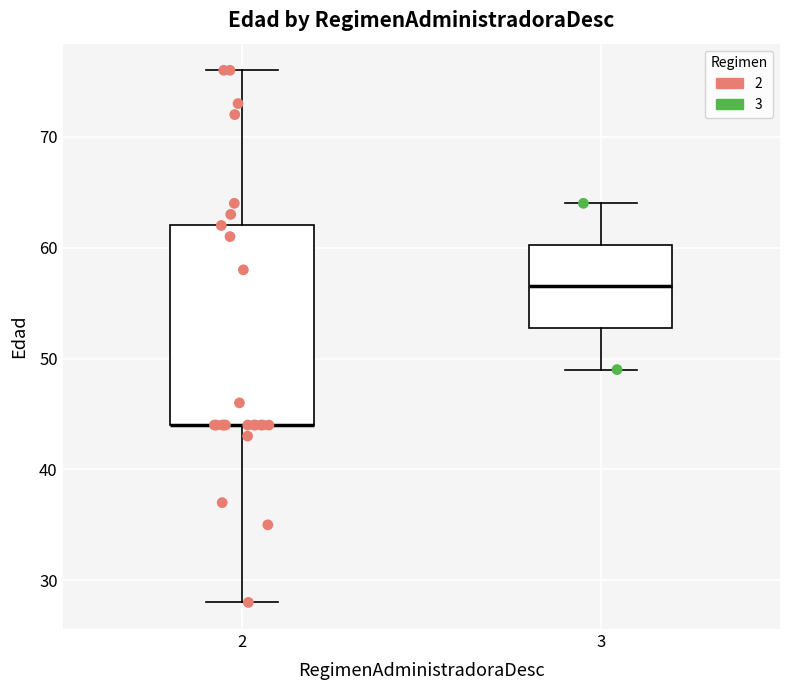

Reading left to right, transcribe this box plot: for each box, give where its median line is, the range the box spans, and where its two whiskers end, as read against the y-axis. The values are not printed on the chart, so give them approximately, as read against the axis.

2: median 44 (drawn on the box's lower edge), box 44 to 62, whiskers 28 to 76
3: median 57, box 53 to 60, whiskers 49 to 64